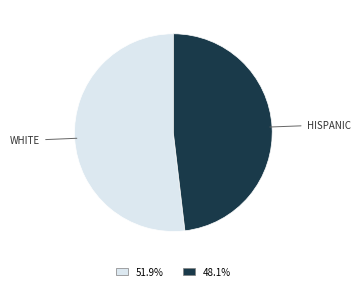

Which has a higher value, WHITE or HISPANIC?

WHITE